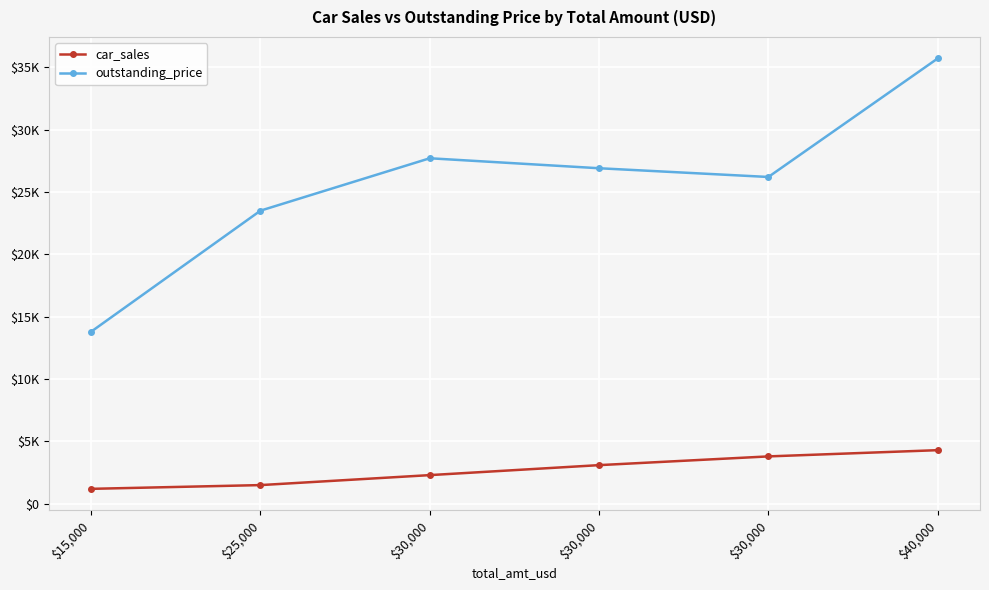

At which label does car_sales reach its peak?

$40,000